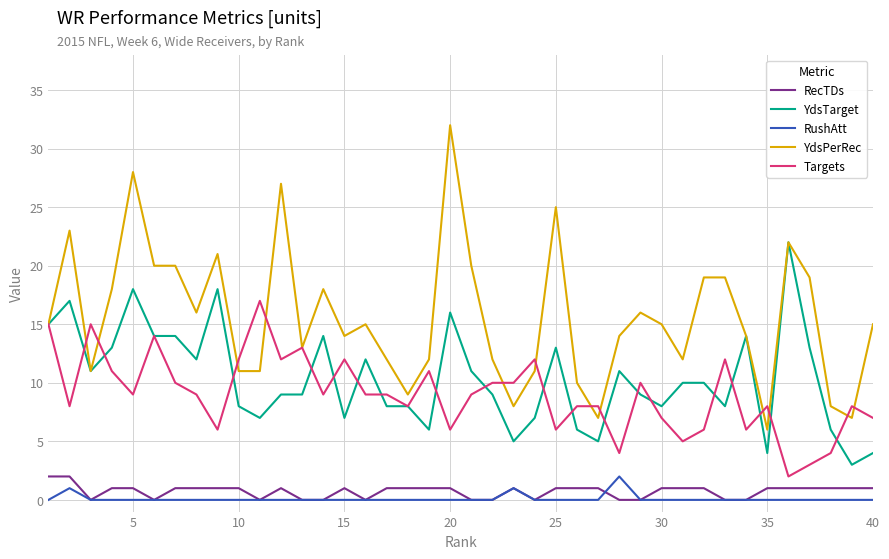

True or false: RushAtt and Targets cross at least once.

False